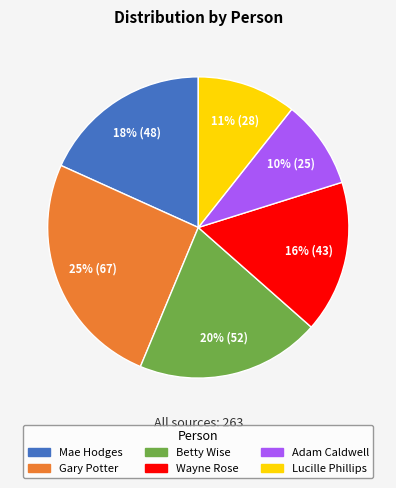

How many segments does this pie chart have?

6